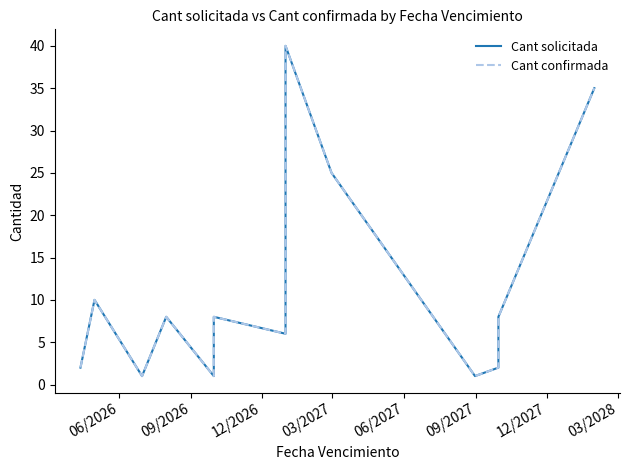

Is it true that Cant confirmada equals 1 at 9?

False